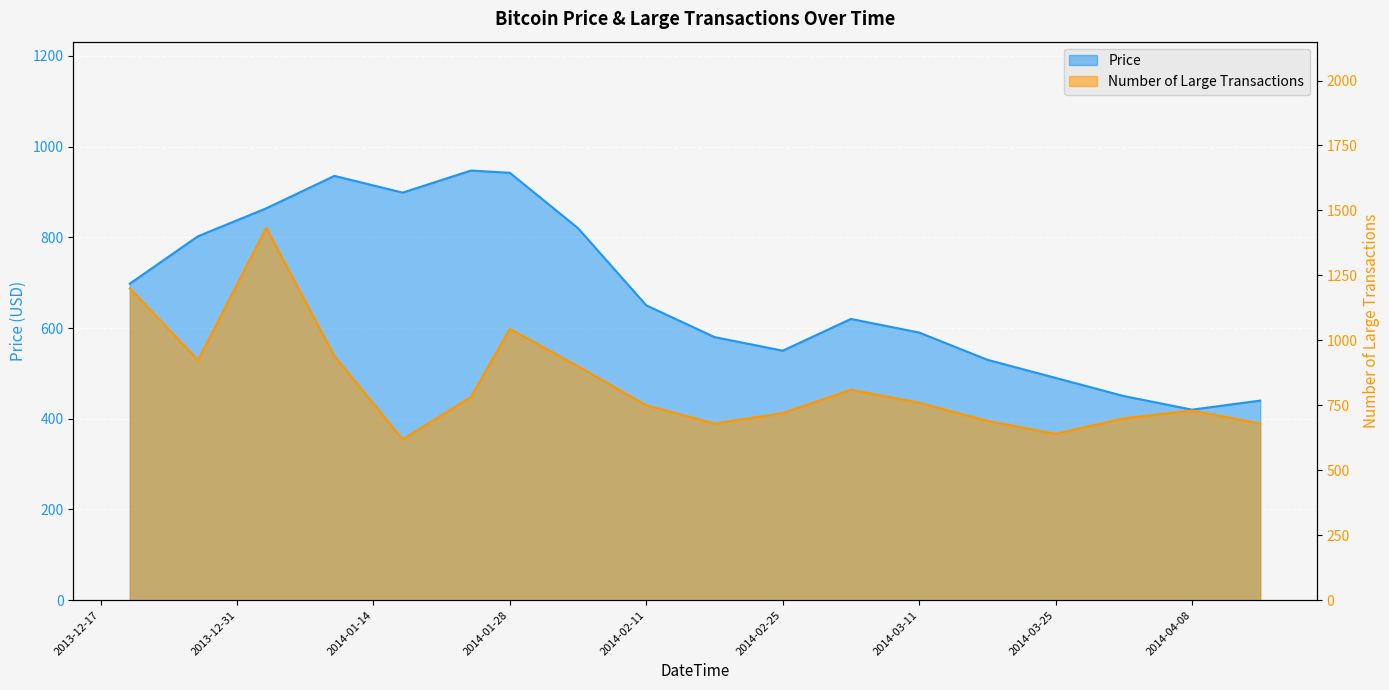

Where is Number of Large Transactions nearest to the value 1026?

2014-01-28